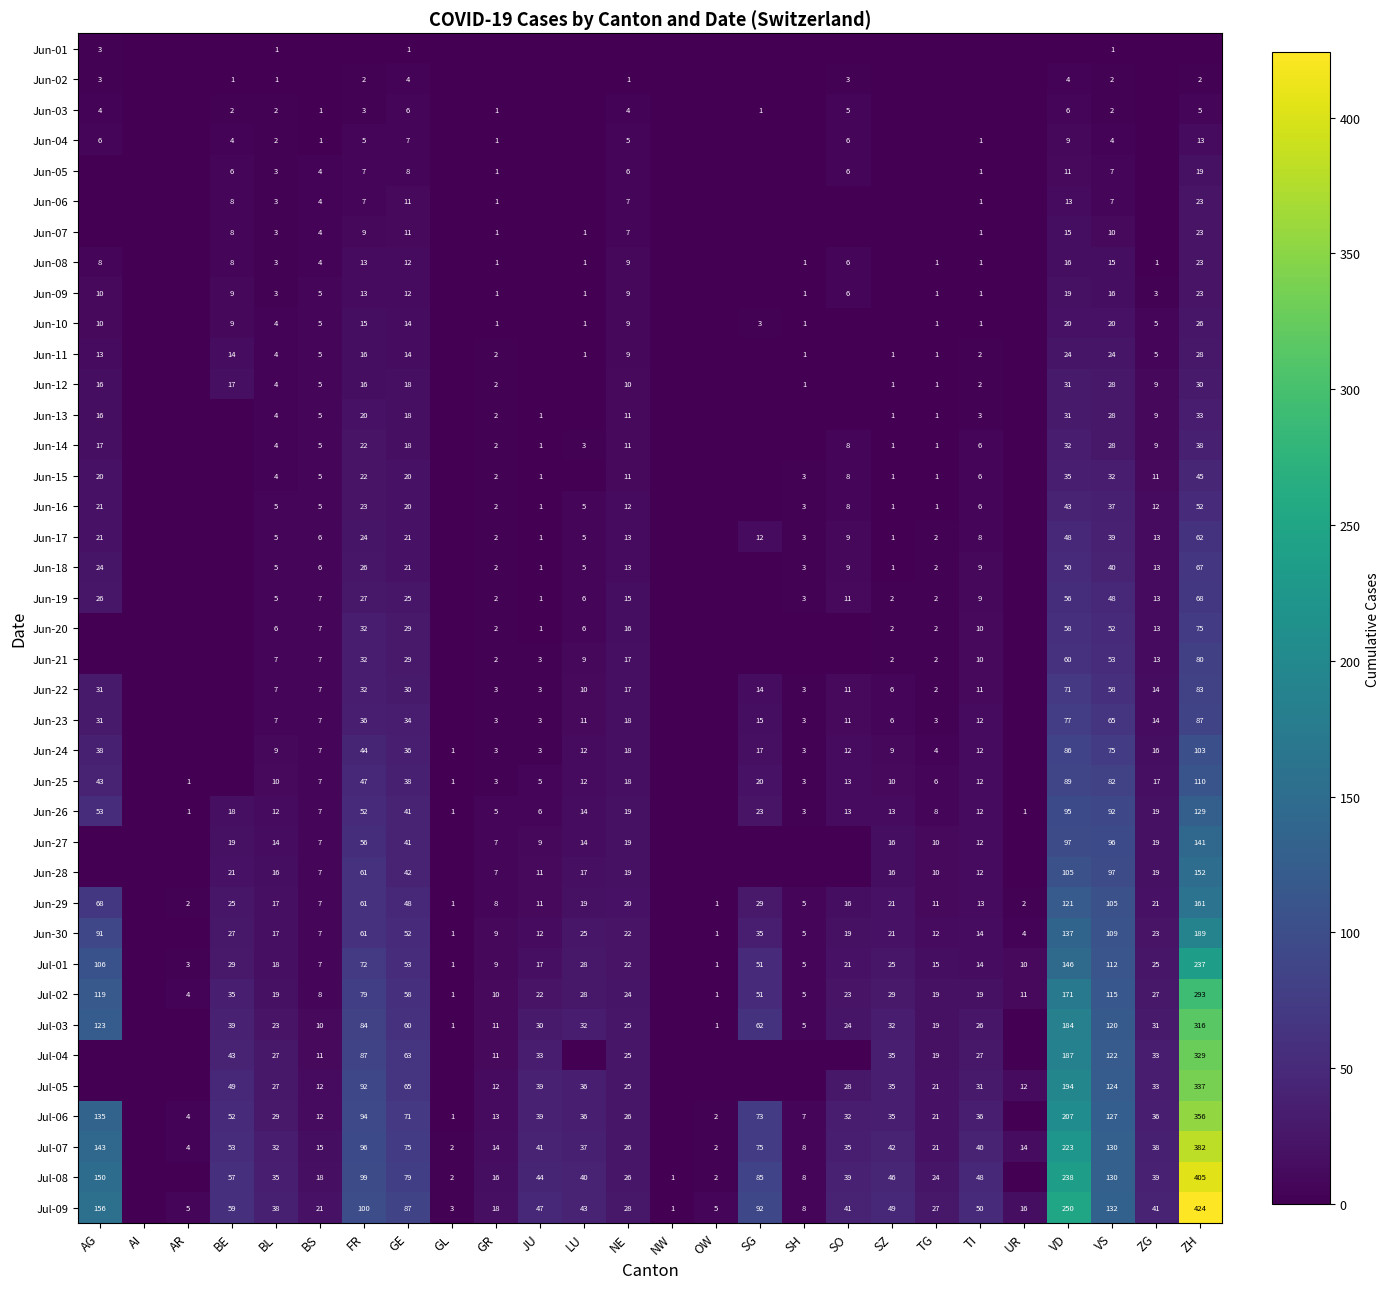

What is the spread (max minus min) of values at NE?

28